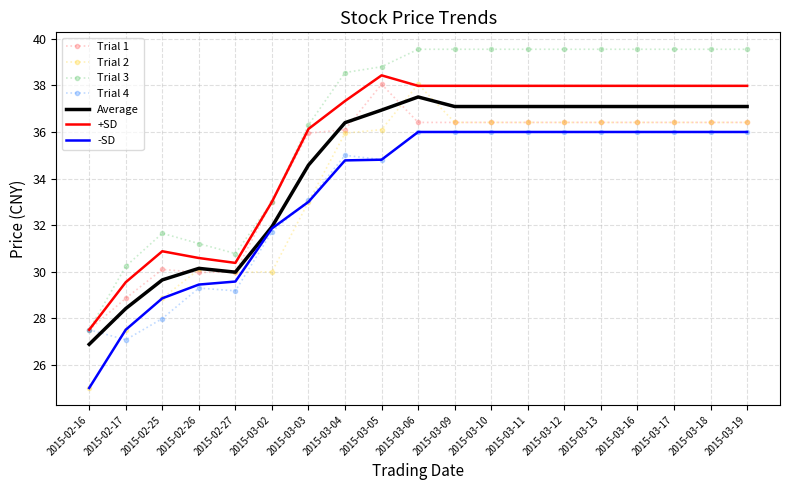

Between 2015-03-03 and 2015-03-10, which series saw the biggest shift?

Trial 2